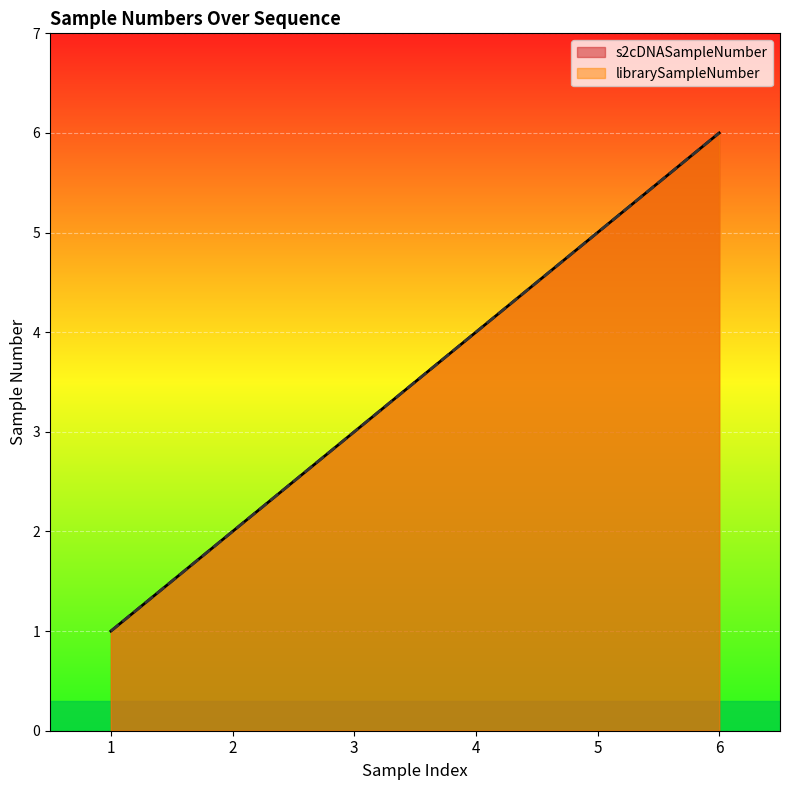

What is the average value of the s2cDNASampleNumber series?

4